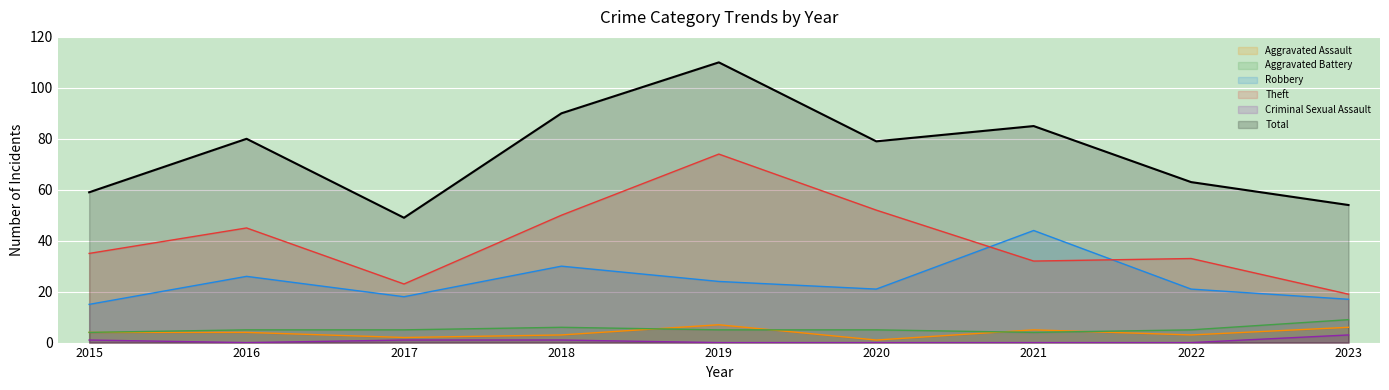

What are all the series names shown in the legend?

Aggravated Assault, Aggravated Battery, Robbery, Theft, Criminal Sexual Assault, Total